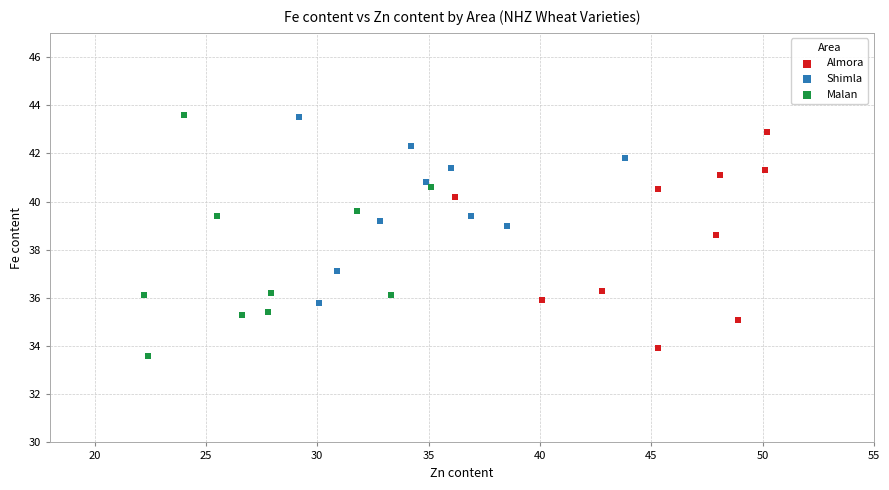

What are all the series names shown in the legend?

Almora, Shimla, Malan